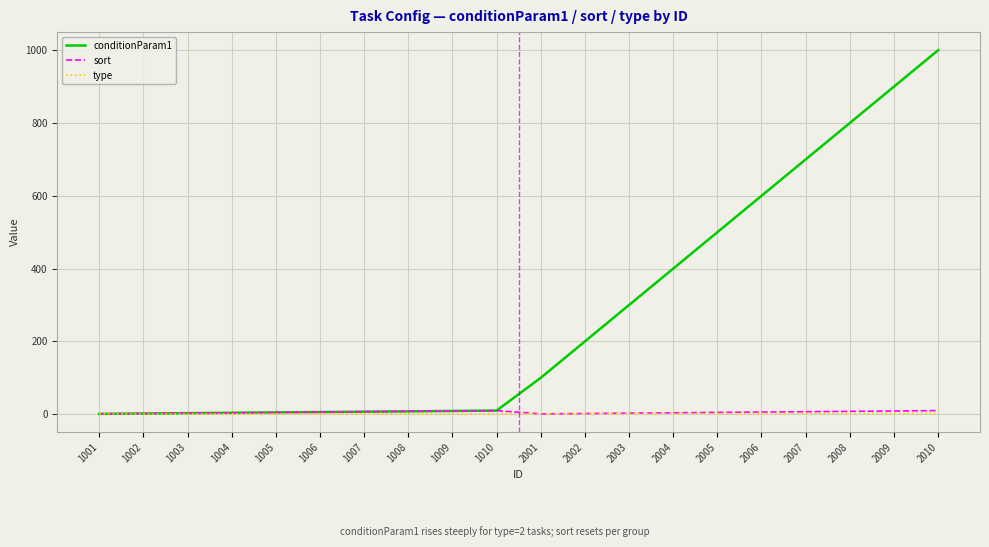

Which series has the largest total across all categories?

conditionParam1